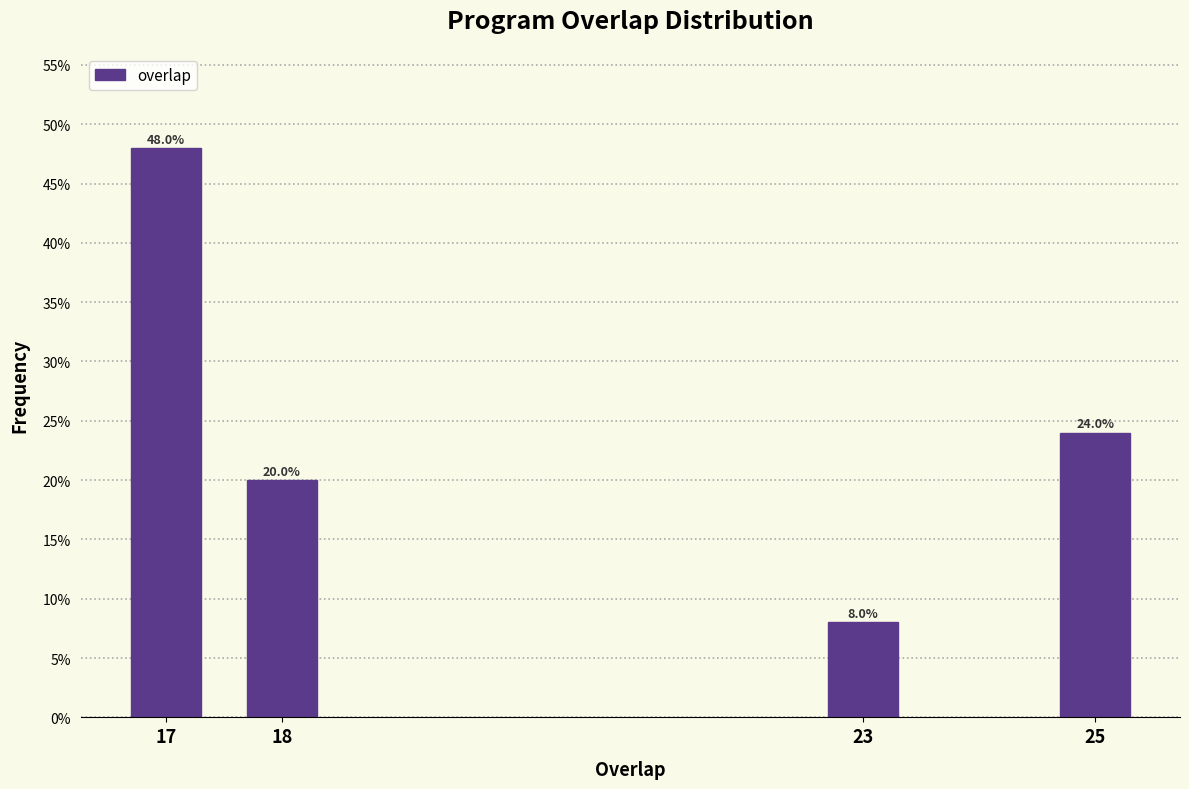

Does the chart contain any negative values?

No